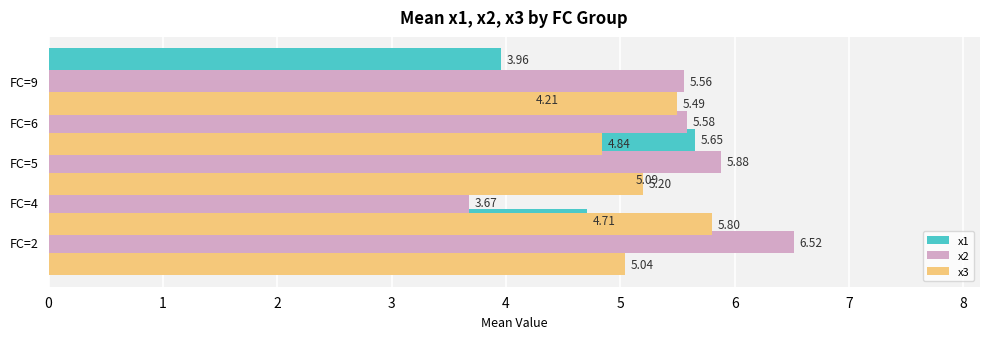

What is the value of the x1 bar at the 1st from the left?

4.7